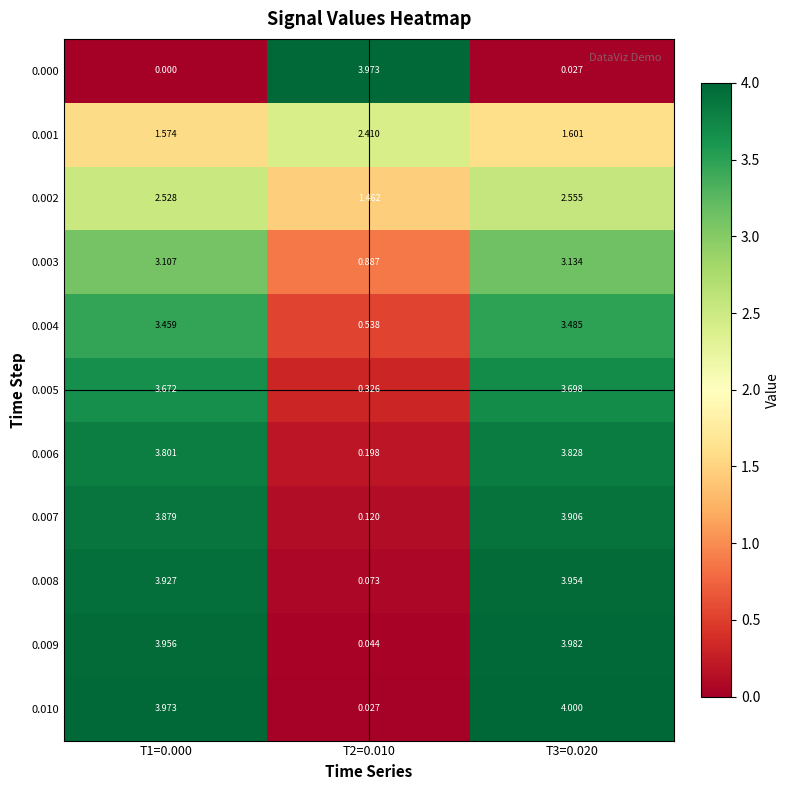

At which category is the sum across all series the highest?

T3=0.020